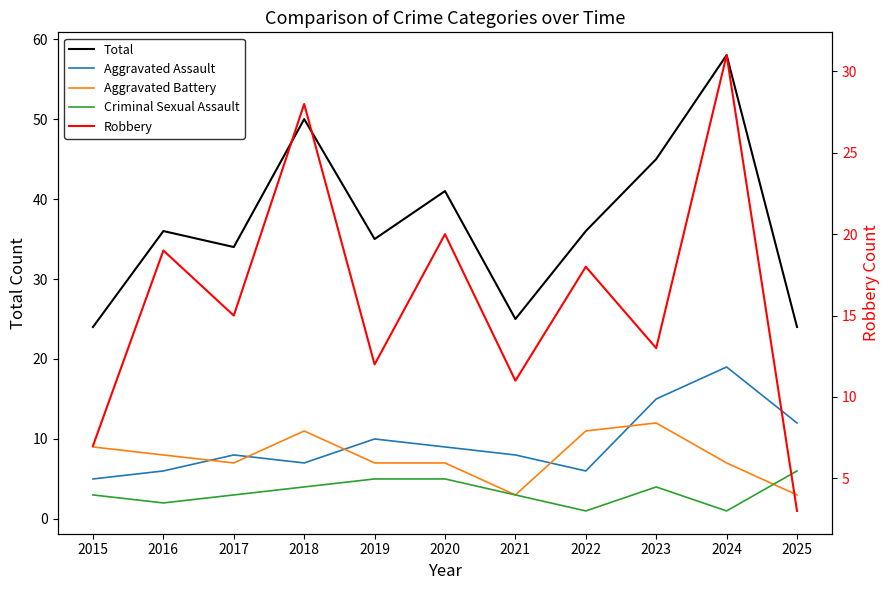

Which has a higher value, 2021 or 2022?

2022